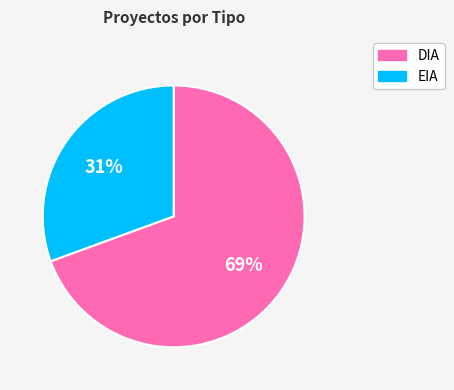

Count the number of slices in the pie.

2